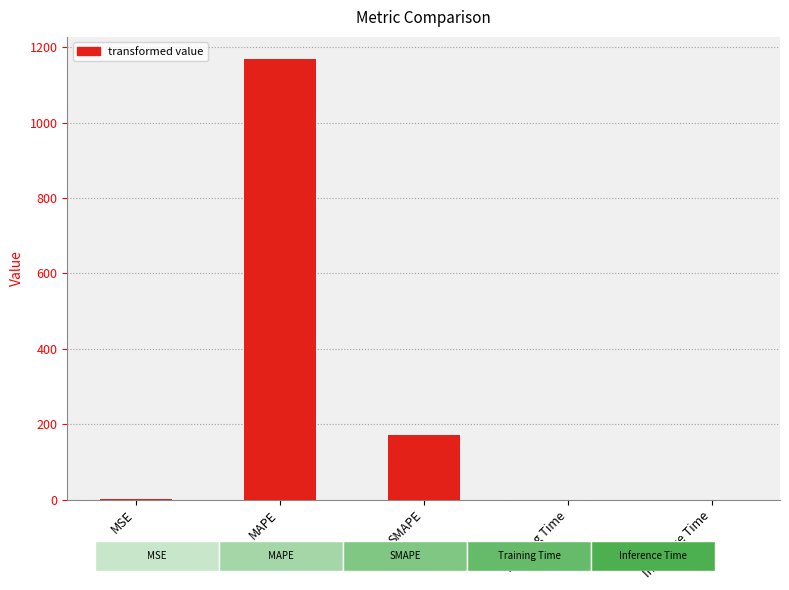

Where is the data nearest to the value 584?

SMAPE